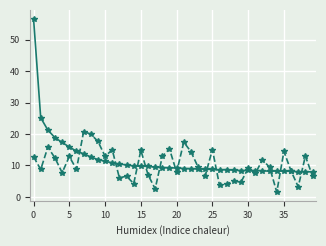

What is the minimum value shown in the chart?

1.5